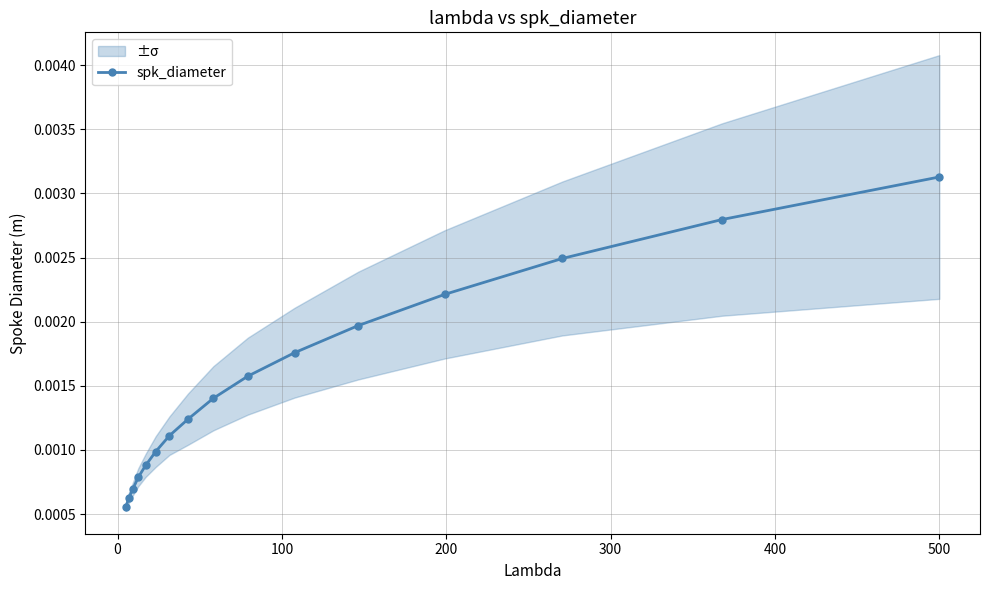

Count the spk_diameter values in the range 0 to 1.

16